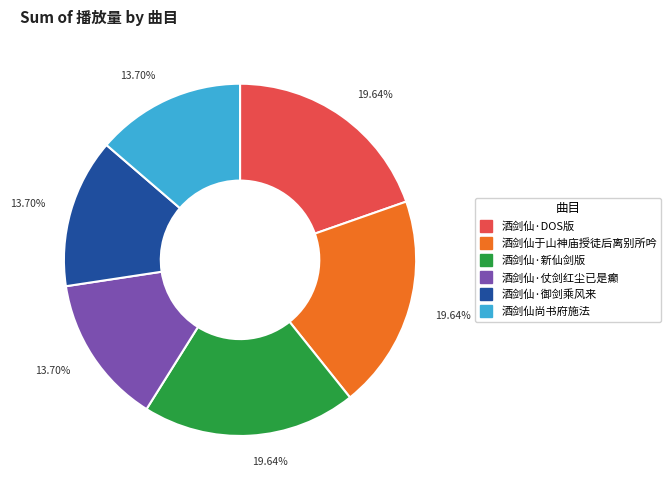

How many segments does this pie chart have?

6